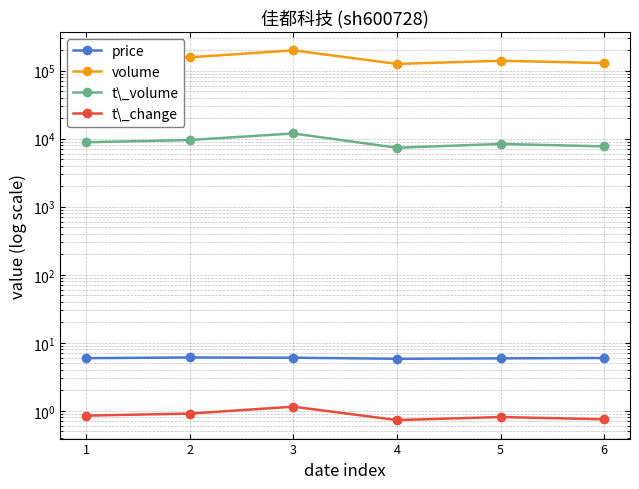

Between 5 and 6, which series saw the biggest shift?

volume